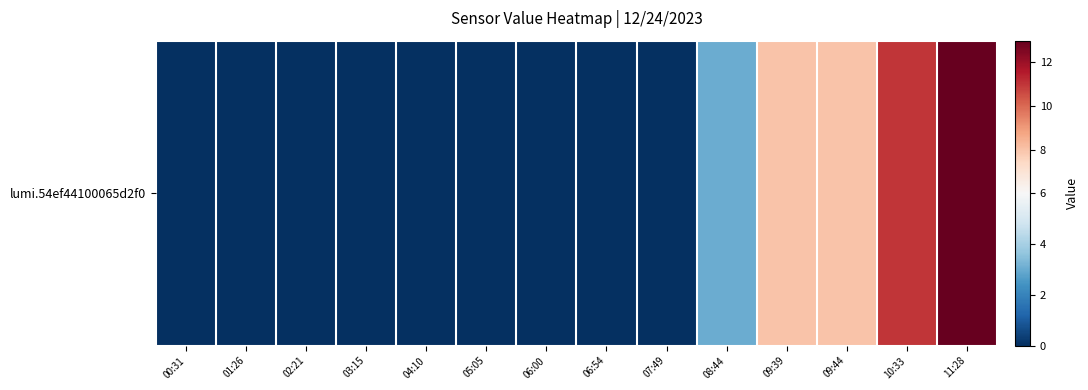

How many values are between 0 and 8?

12